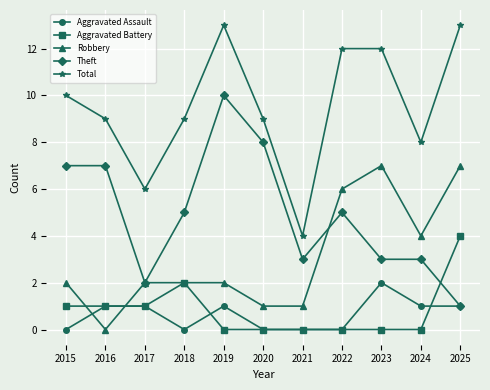

Is the value of Robbery at 2021 greater than the value of Total at 2018?

No